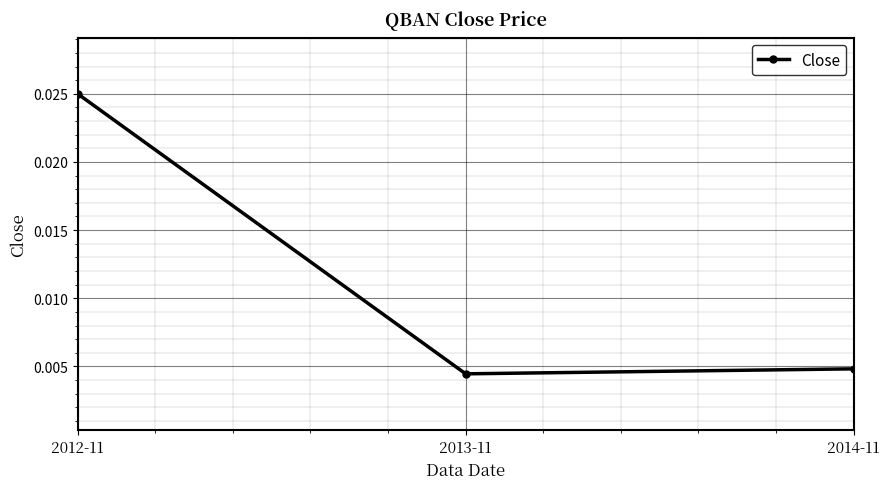

How many lines are shown in the chart?

1